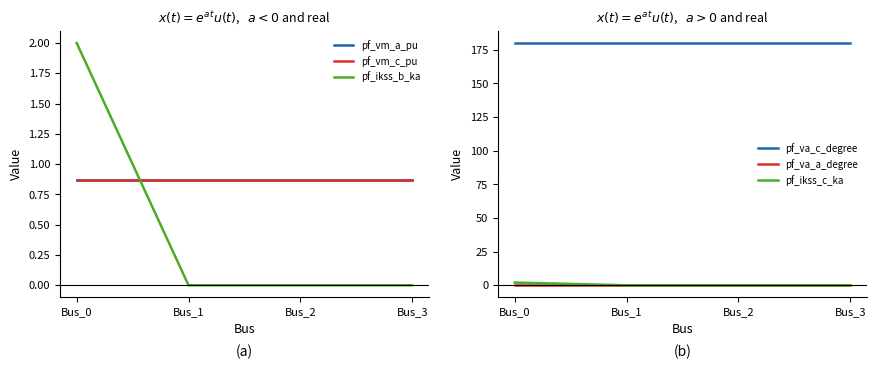

True or false: pf_vm_a_pu and pf_va_c_degree cross at least once.

False